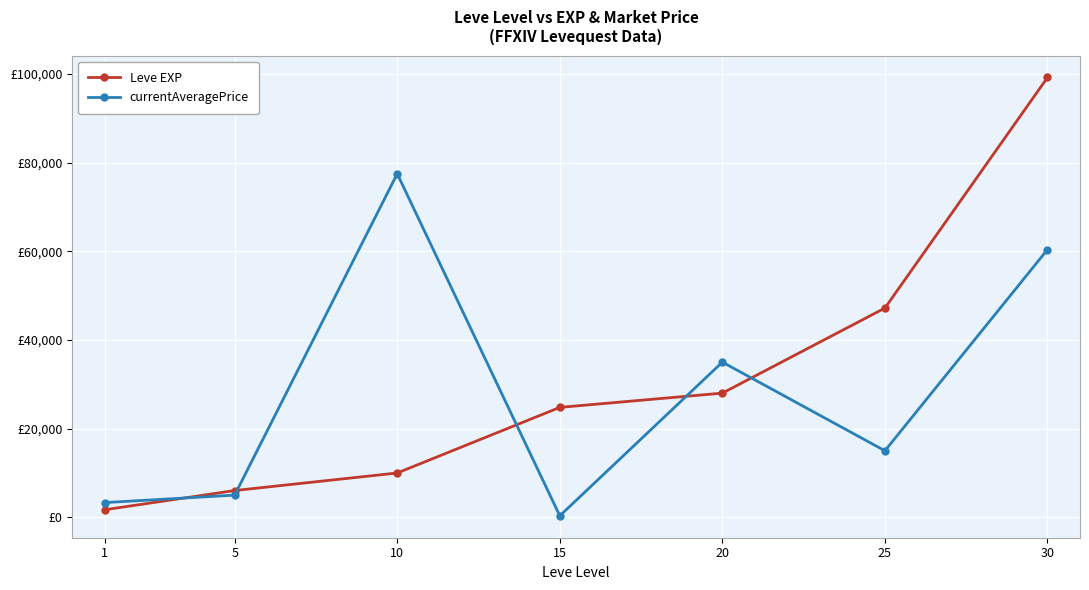

What are all the series names shown in the legend?

Leve EXP, currentAveragePrice